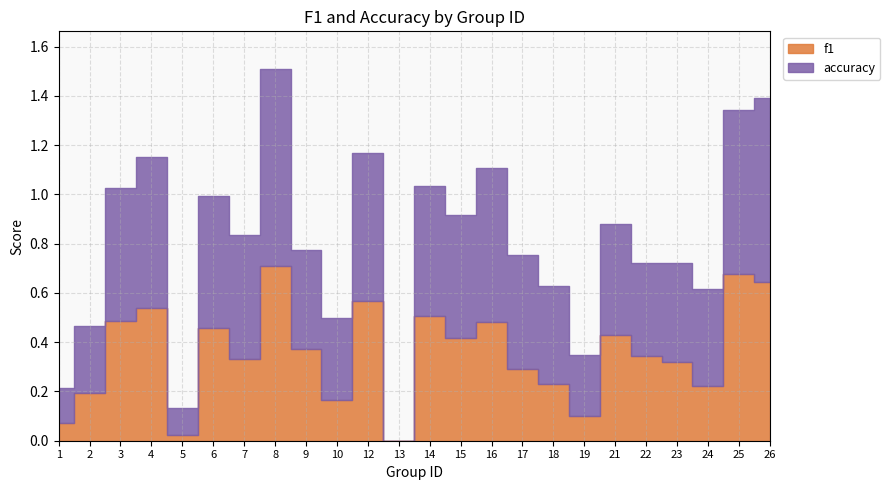

Between 21 and 8, which is larger?

8